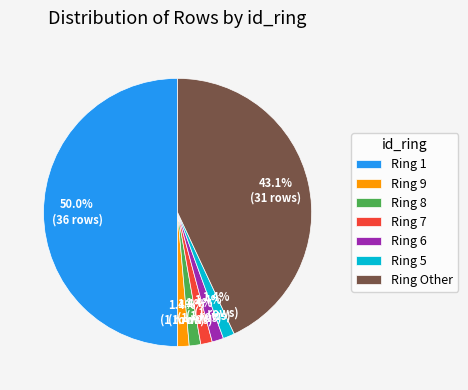

What is the largest slice in the pie chart?

Ring 1